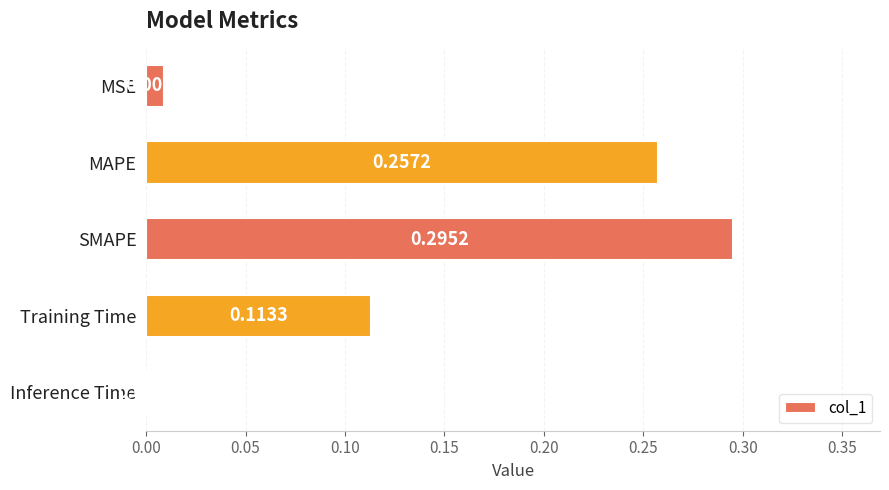

Which has a higher value, Inference Time or MAPE?

MAPE